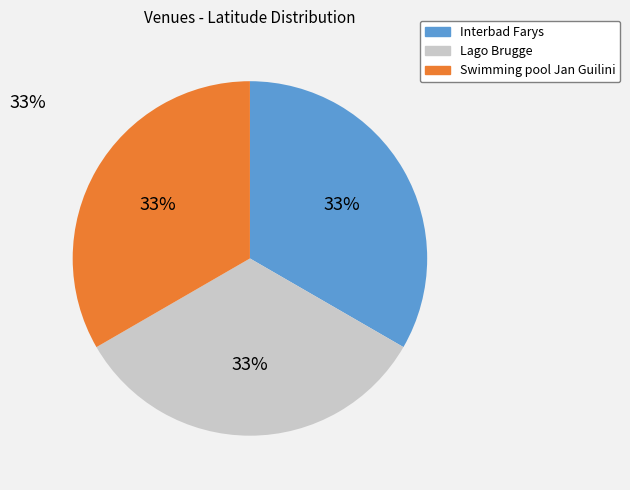

Does any single category account for the majority?

No